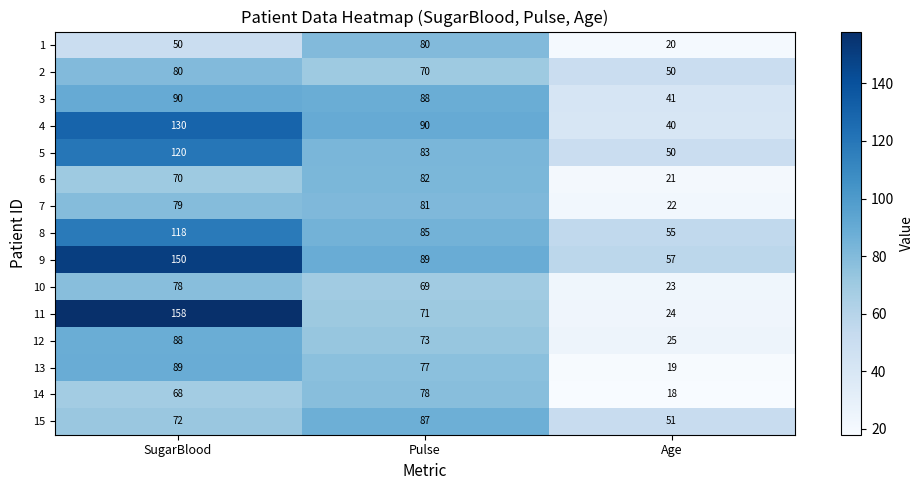

What is the total value across all series at Pulse?

1203